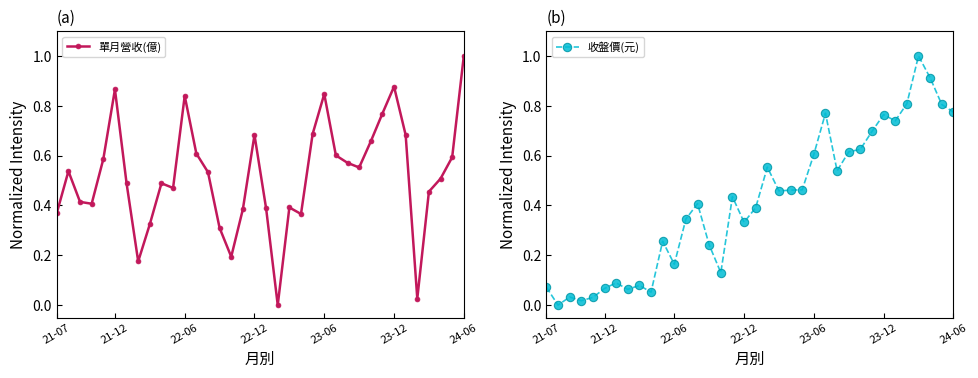

True or false: 單月營收(億) has more than 2 points higher than both neighbors.

True